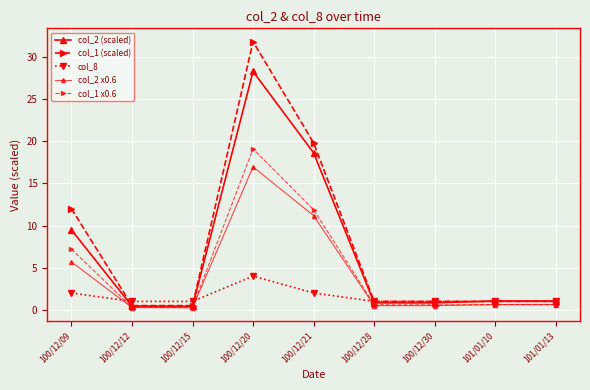

What is the smallest value displayed?

0.2